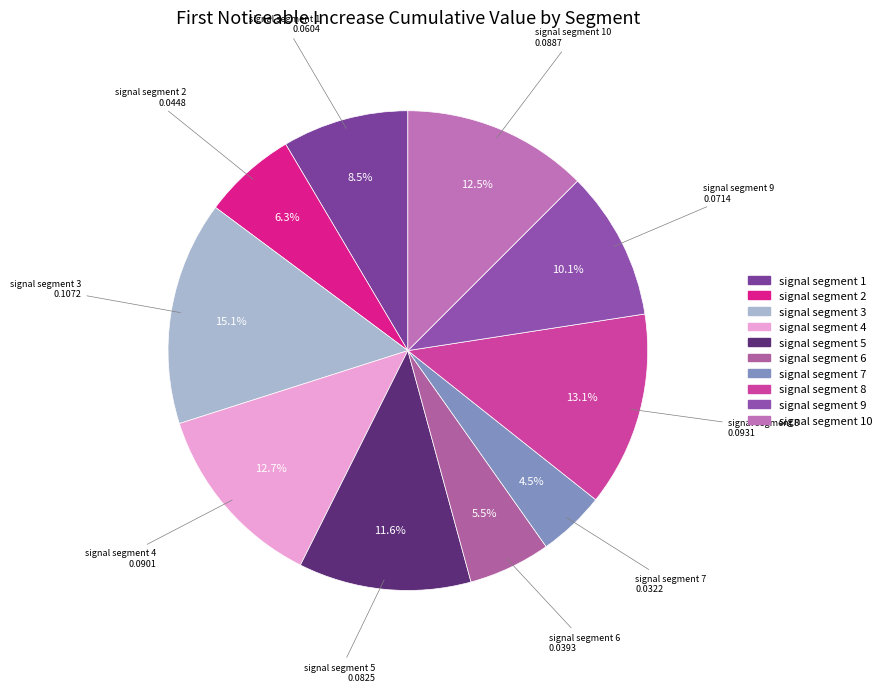

Do signal segment 2 and signal segment 8 together represent more than half of the pie?

No